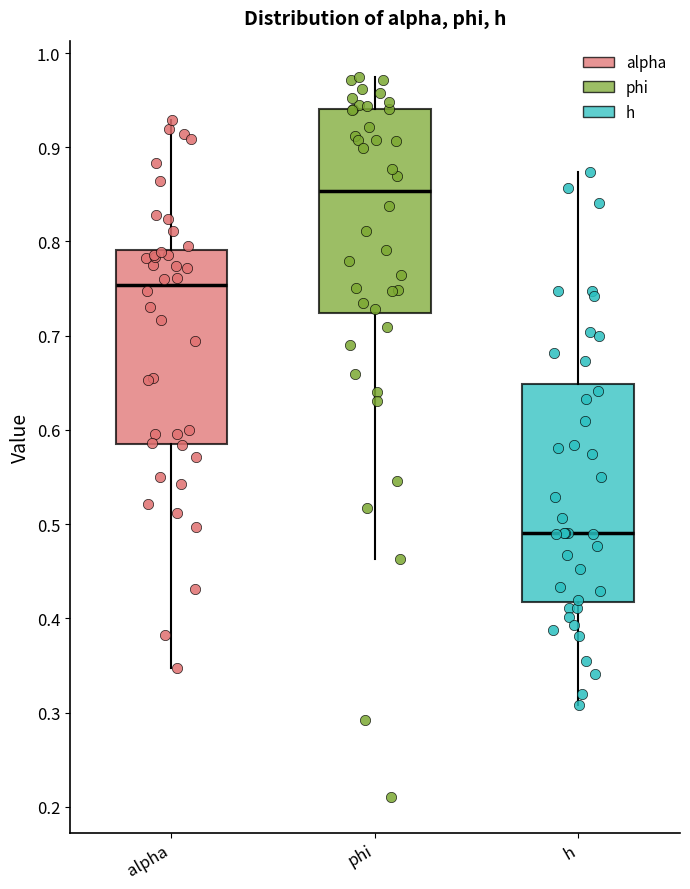

Reading left to right, read every box against the y-axis: the position of its median line, the range the box covers, and the ends of its whiskers. The values are not printed on the chart, so give them approximately, as read against the axis.

alpha: median 0.75, box 0.59 to 0.79, whiskers 0.35 to 0.93
phi: median 0.85, box 0.72 to 0.94, whiskers 0.46 to 0.97
h: median 0.49, box 0.42 to 0.65, whiskers 0.31 to 0.87